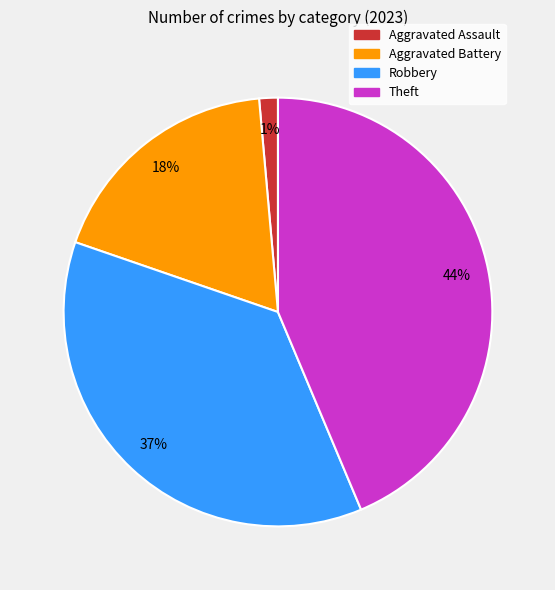

What percentage is the Aggravated Assault slice, to the nearest percent?

1%